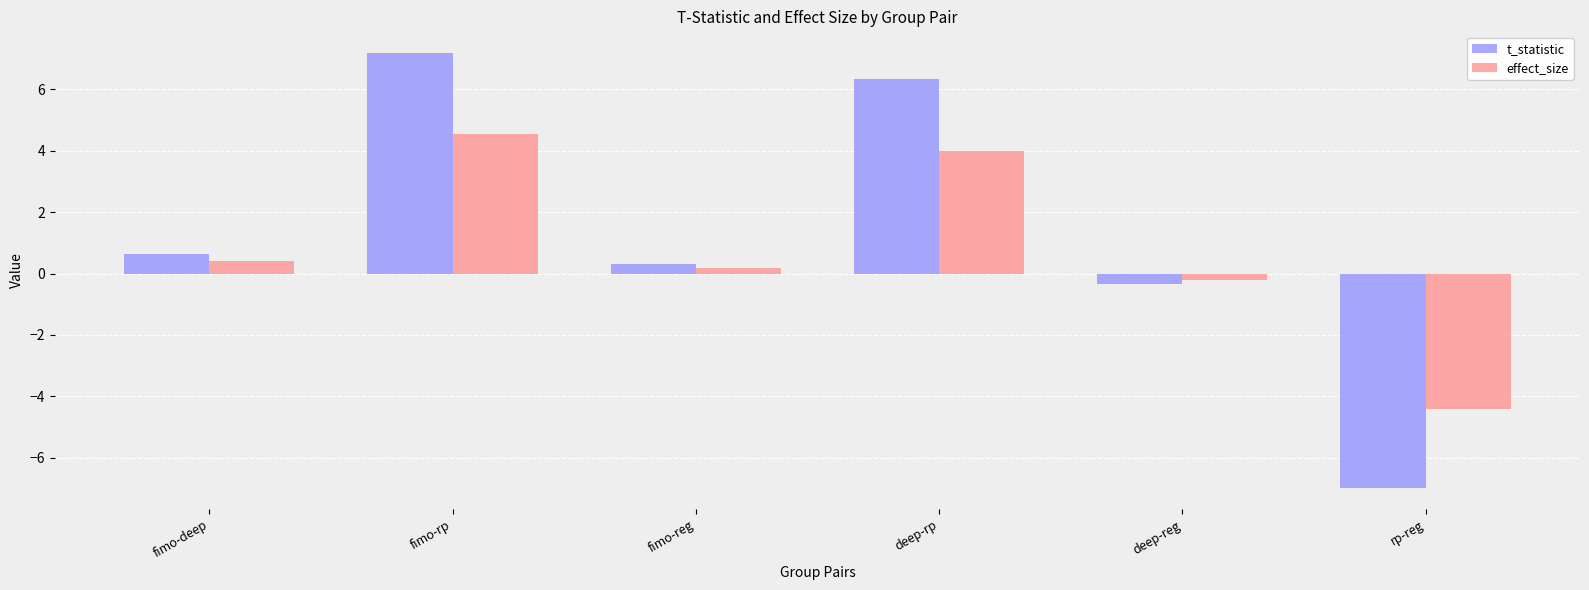

What is the difference between the highest and lowest values at rp-reg?

2.6